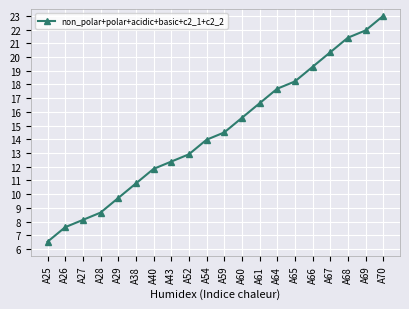

What is the sum of the values at A59 and A28?

23.2